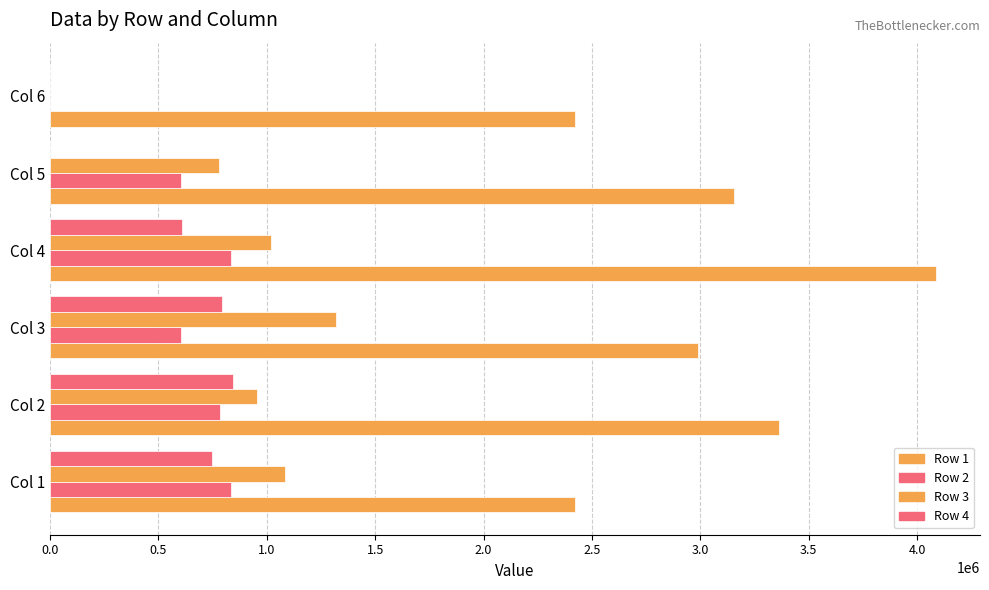

Count the number of categories in the chart.

6